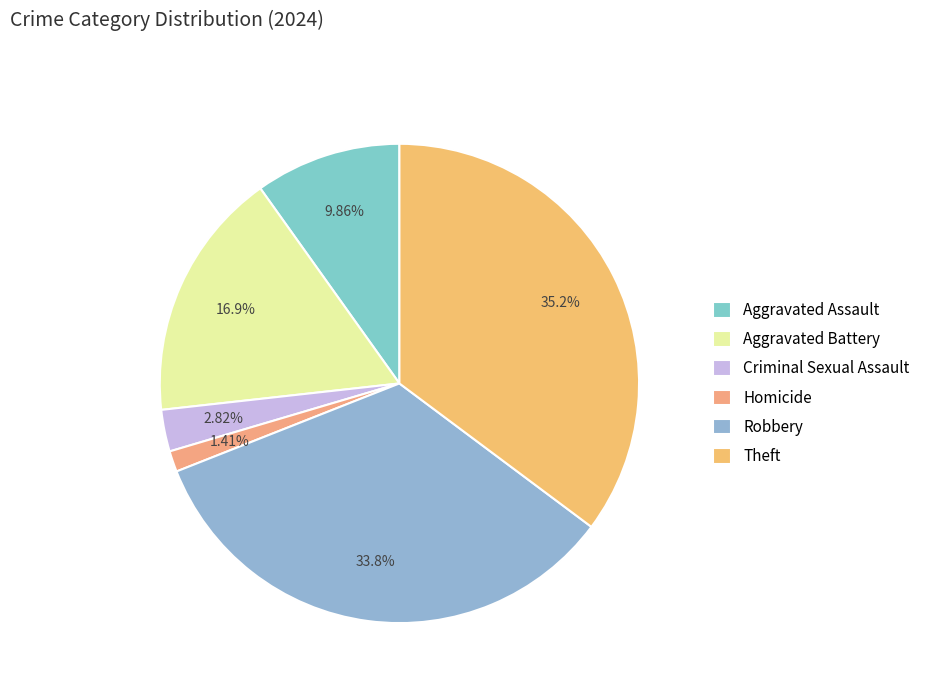

To the nearest percent, what is the difference between the Aggravated Assault and Criminal Sexual Assault slice percentages?

7%